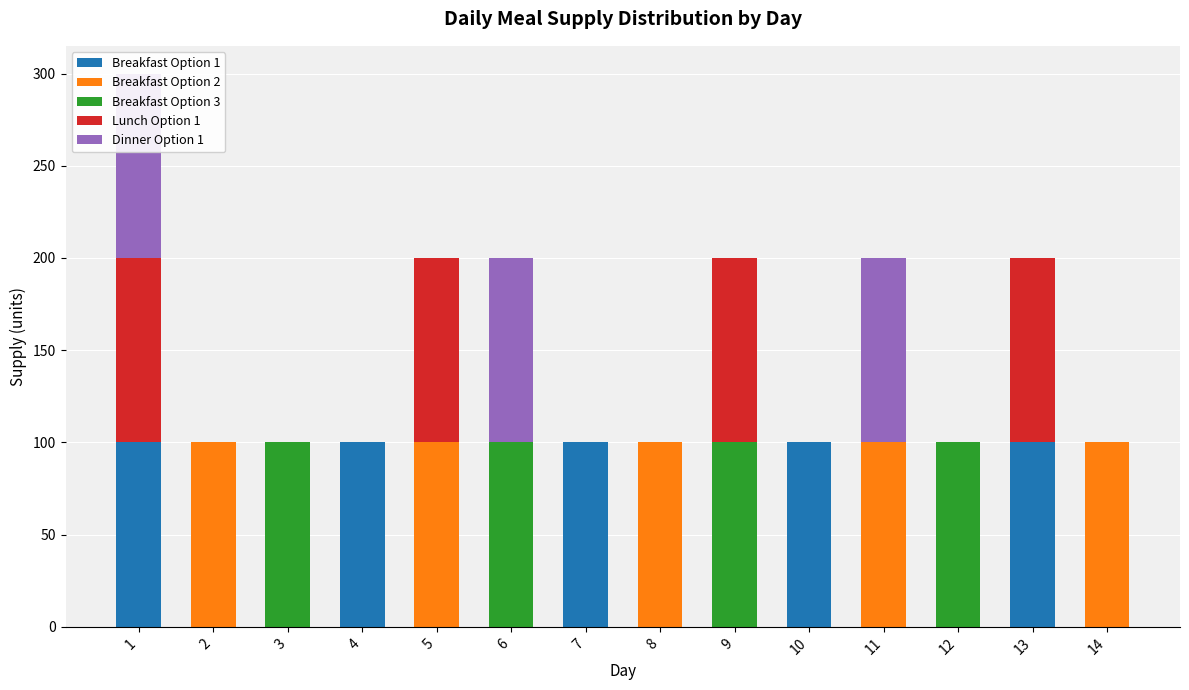

What are all the series names shown in the legend?

Breakfast Option 1, Breakfast Option 2, Breakfast Option 3, Lunch Option 1, Dinner Option 1